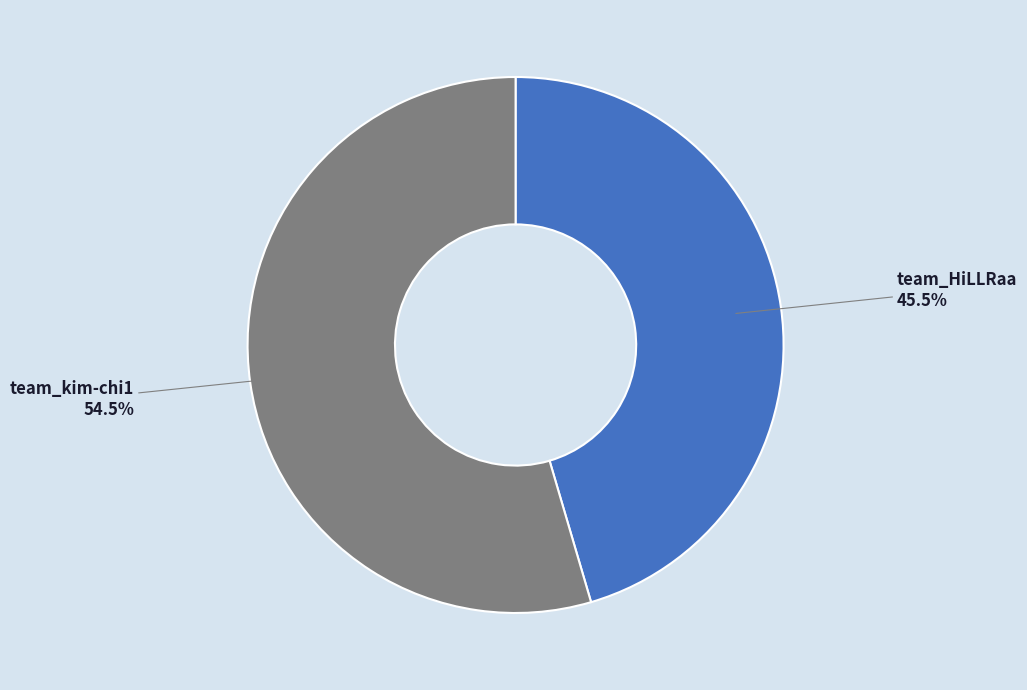

To the nearest percent, what is the difference between the largest and smallest slice percentages?

9%